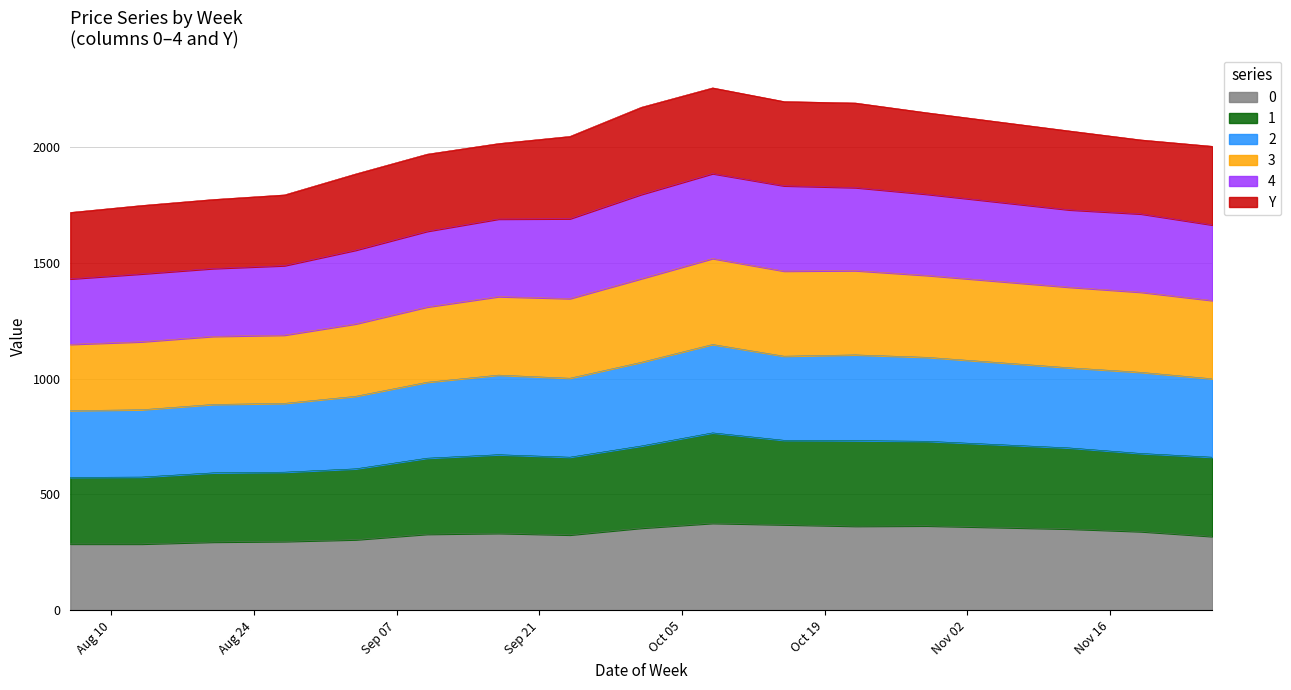

What is the minimum value for 0?

286.7